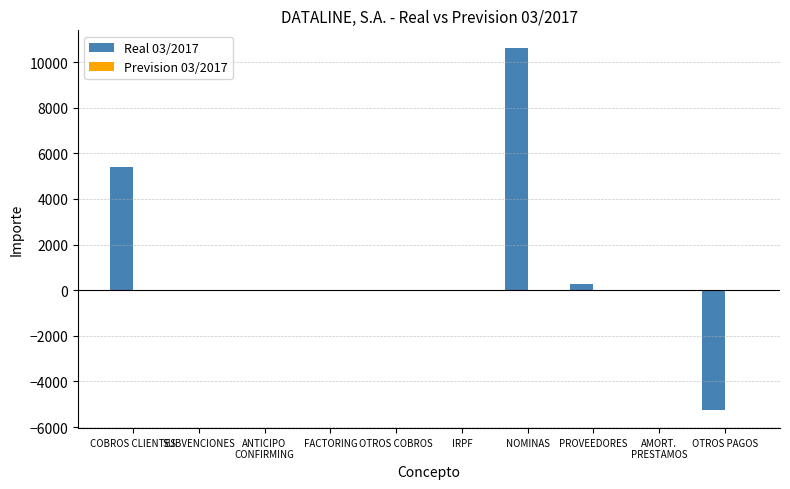

What is the sum of all Real 03/2017 values?

11001.2